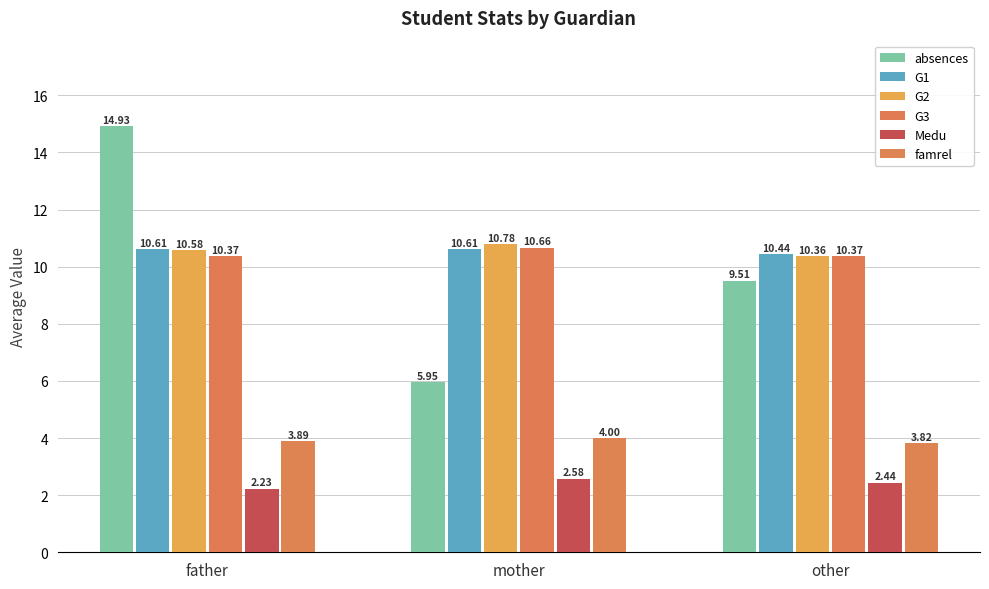

Reading right to left, what are all the values shown in this chart?

absences: other=9.5	mother=6.0	father=14.9
G1: other=10.4	mother=10.6	father=10.6
G2: other=10.4	mother=10.8	father=10.6
G3: other=10.4	mother=10.7	father=10.4
Medu: other=2.4	mother=2.6	father=2.2
famrel: other=3.8	mother=4.0	father=3.9